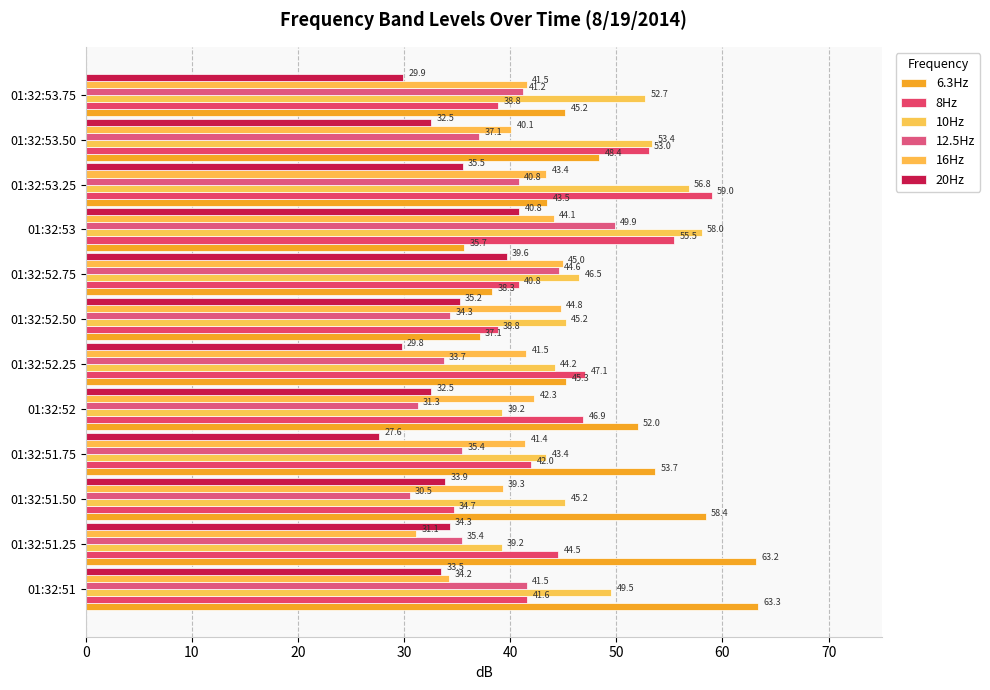

How many categories are shown in the chart?

12